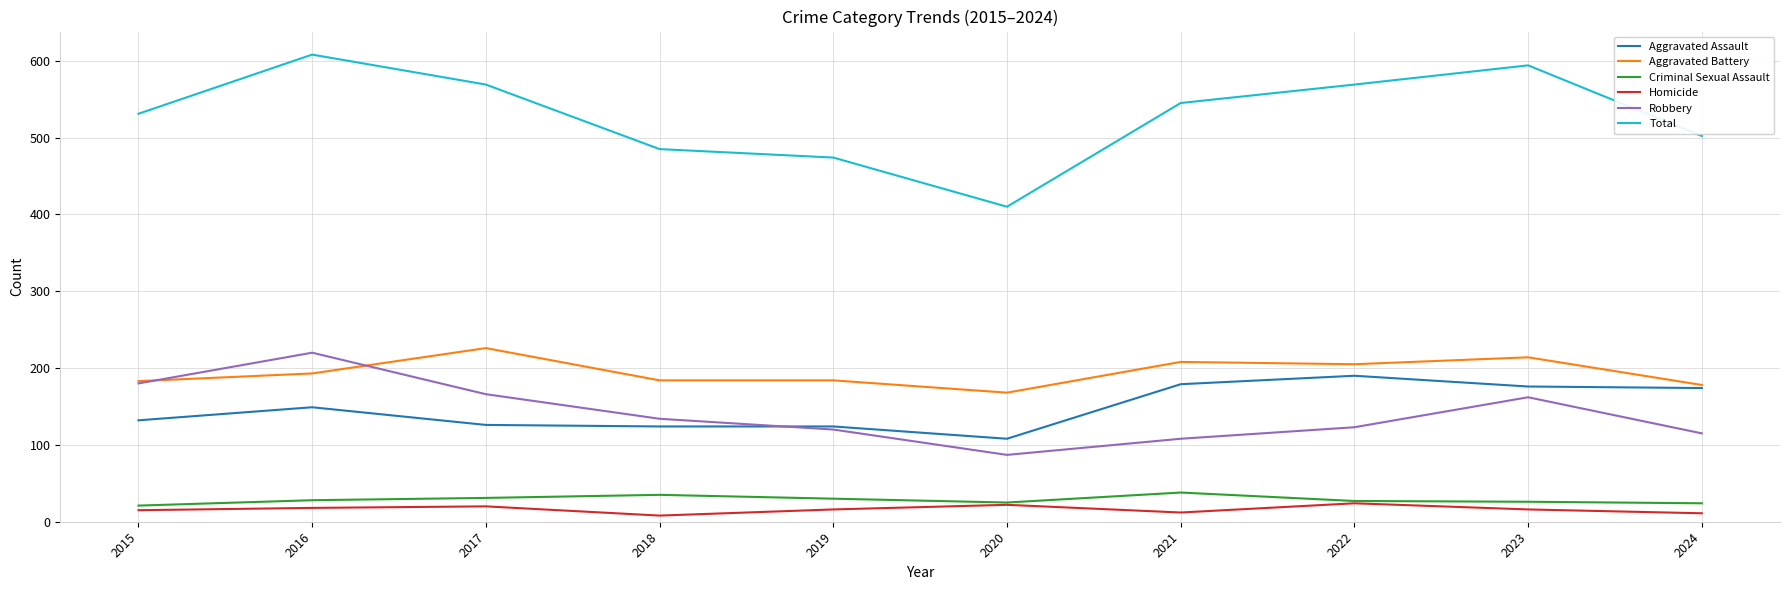

True or false: Aggravated Battery has a value of 113 at 2023.

False